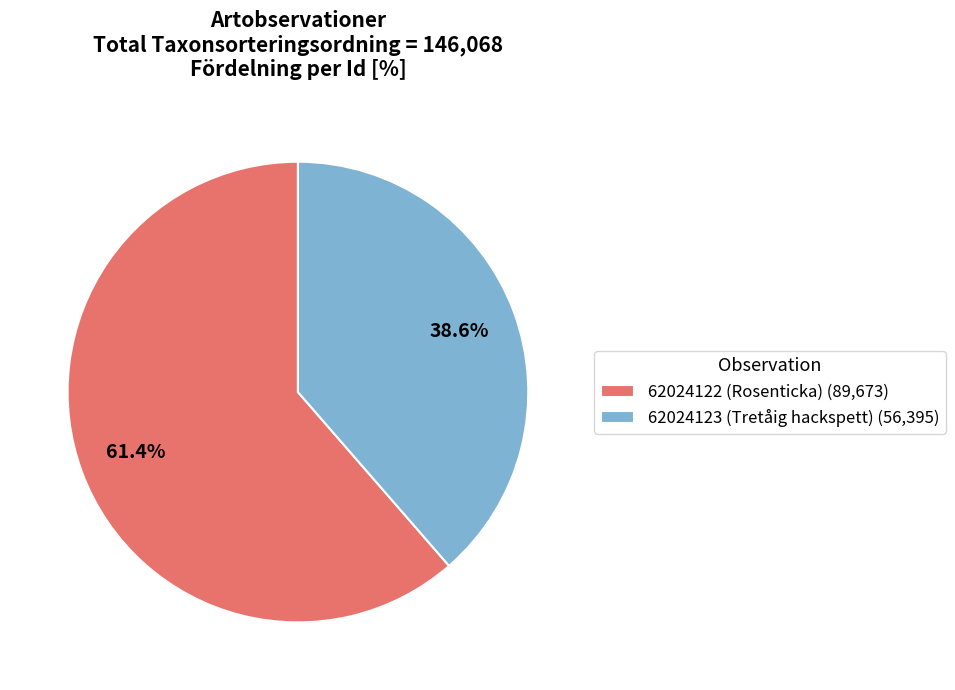

To the nearest percent, what is the difference between the 62024123 (Tretåig hackspett) and 62024122 (Rosenticka) slice percentages?

23%